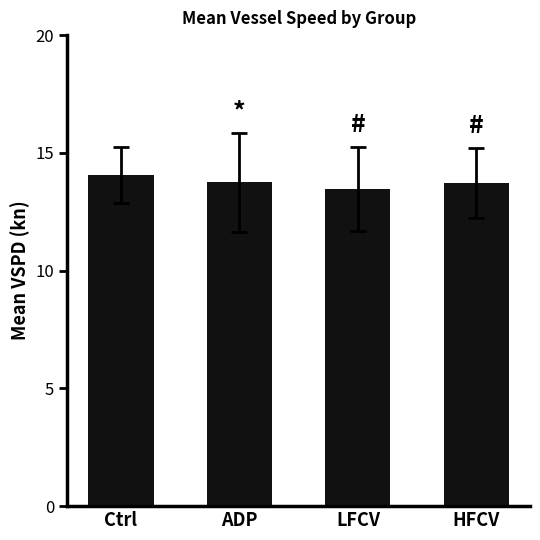

What position from the left is HFCV?

4